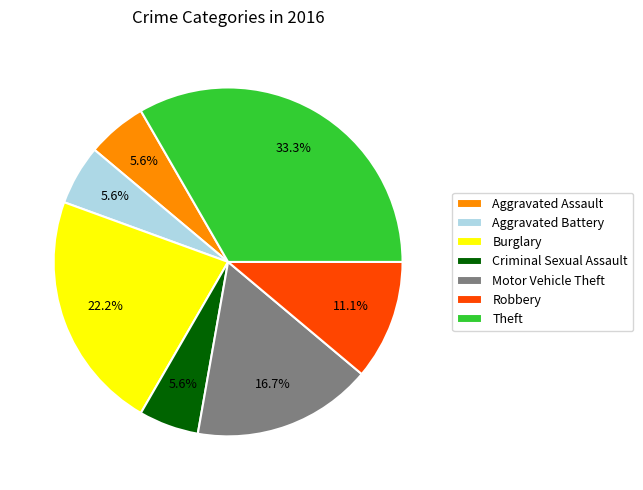

How many segments does this pie chart have?

7